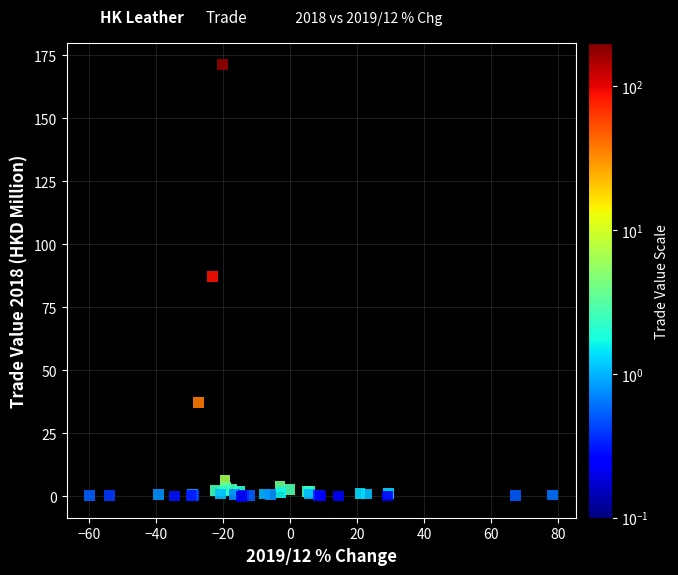

What Y value in the scatter plot is closest to 85?

87.1